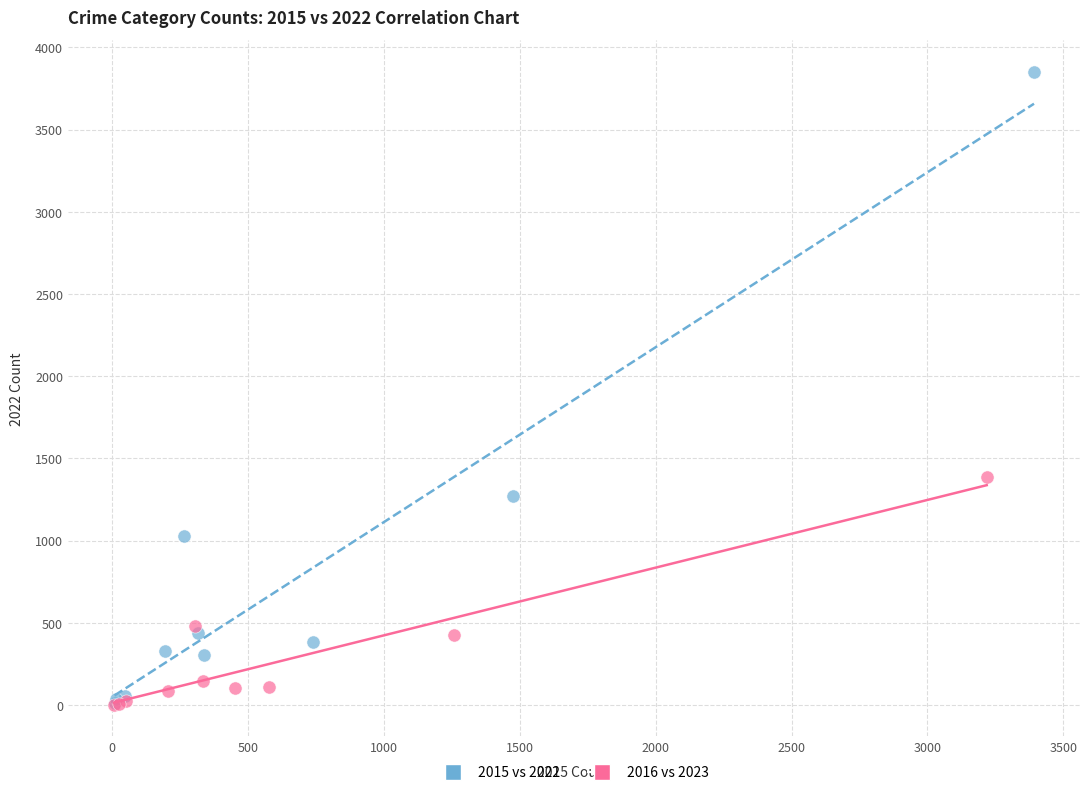

Which series contains the highest Y value?

2015 vs 2022